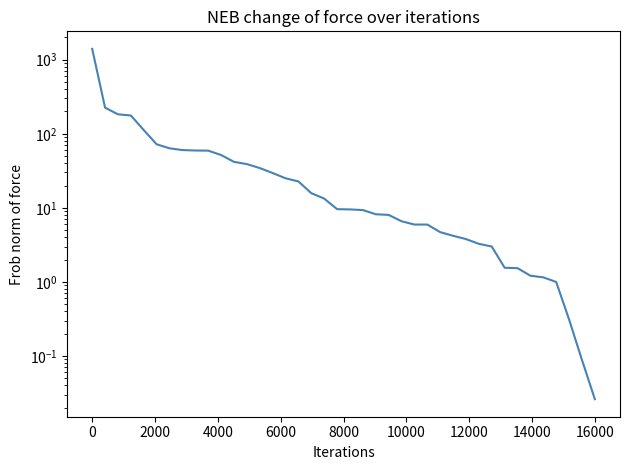

Reading left to right, transcribe all the data shown in this chart.

1402.3	225.1	183.1	176.5	112.2	72.1	63.6	60.2	59.4	59.2	51.7	41.8	38.9	34.4	29.5	25.1	22.7	15.8	13.3	9.6	9.5	9.3	8.2	8.0	6.6	5.9	5.9	4.7	4.2	3.8	3.3	3.0	1.6	1.5	1.2	1.1	1.0	0.3	0.1	0.0